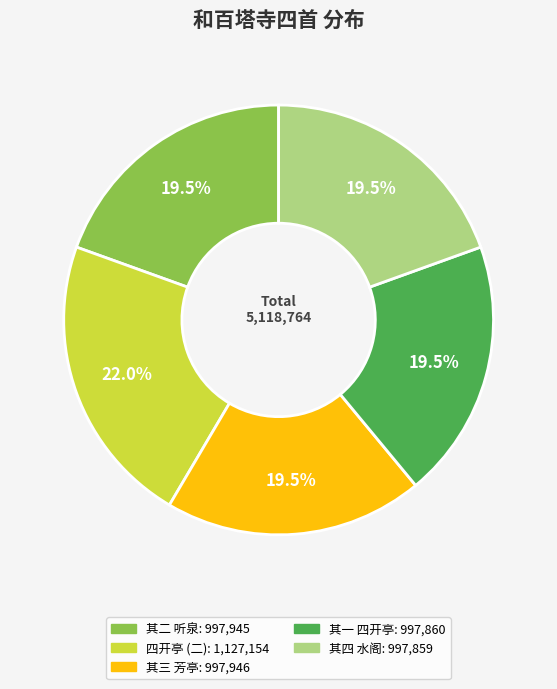

Does any single category account for the majority?

No